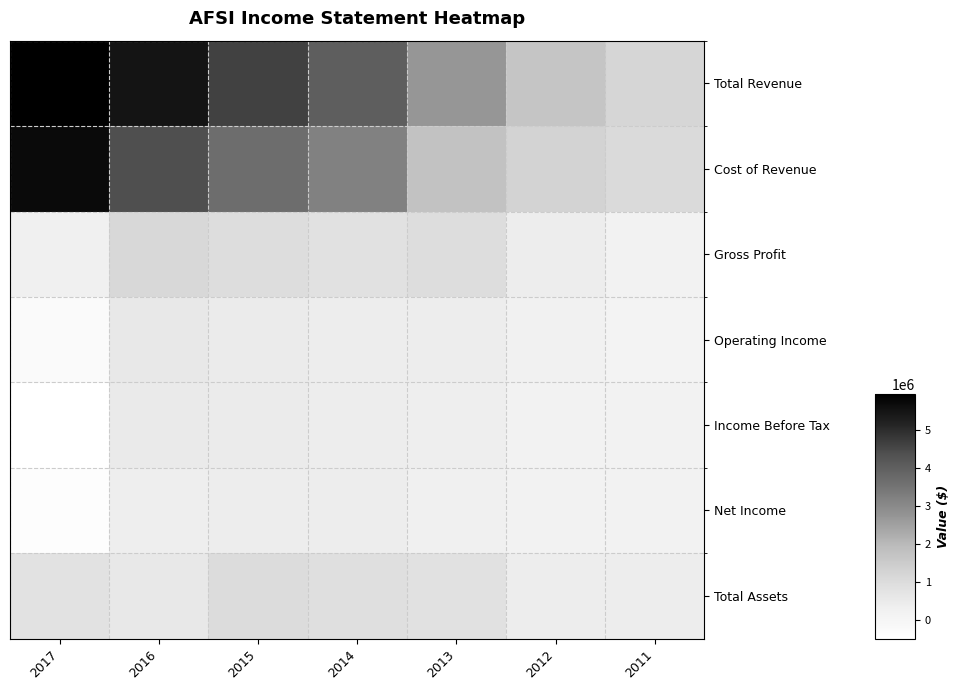

What is the minimum value shown in the chart?

-507700